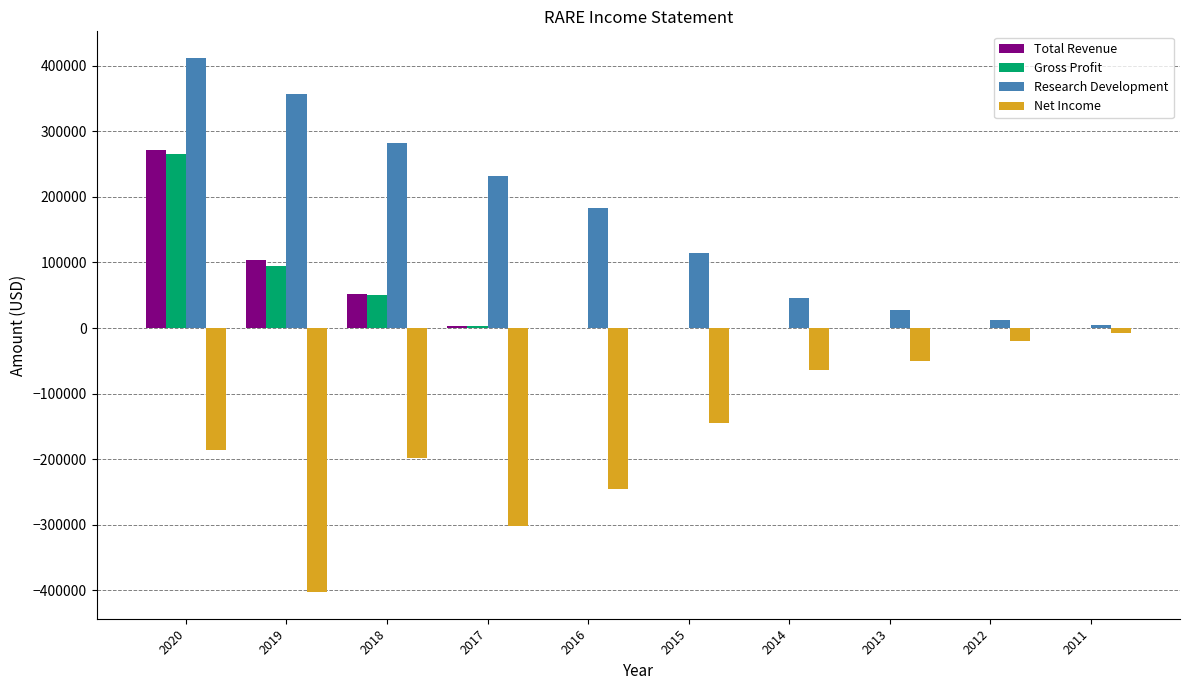

Between 2018 and 2013, which series saw the biggest shift?

Research Development